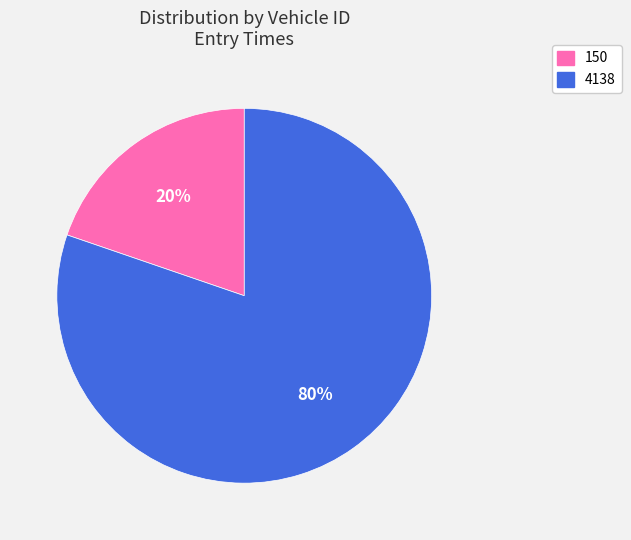

Do 4138 and 150 together represent more than half of the pie?

Yes